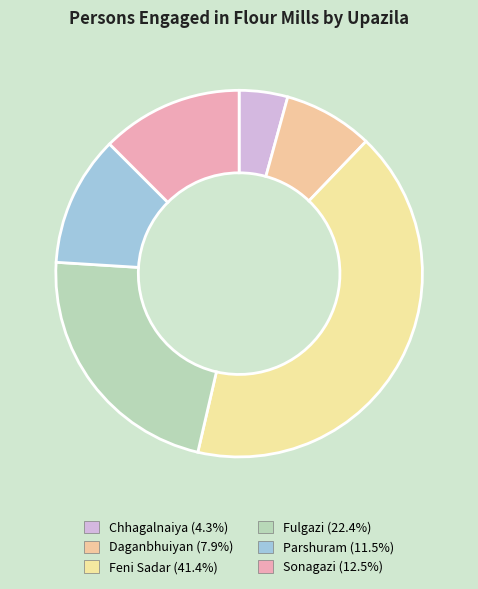

To the nearest percent, what portion does Chhagalnaiya represent?

4%